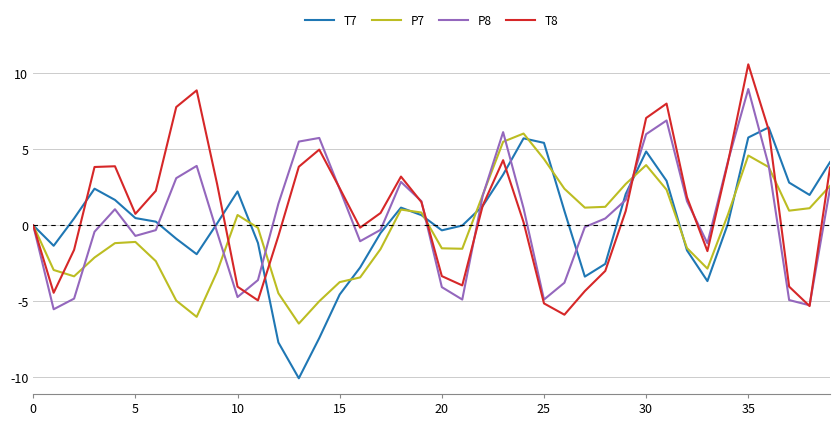

What is the lowest value of the T7 series?

-10.1